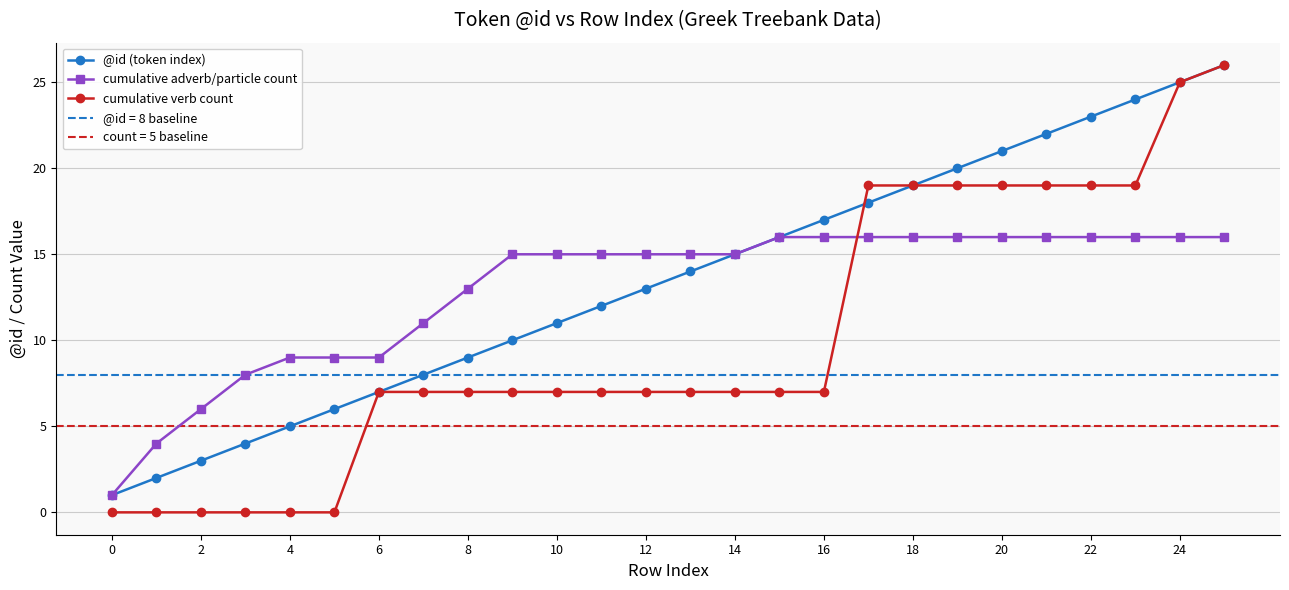

What is the value of the cumulative adverb/particle count point at the 21st from the left?

15